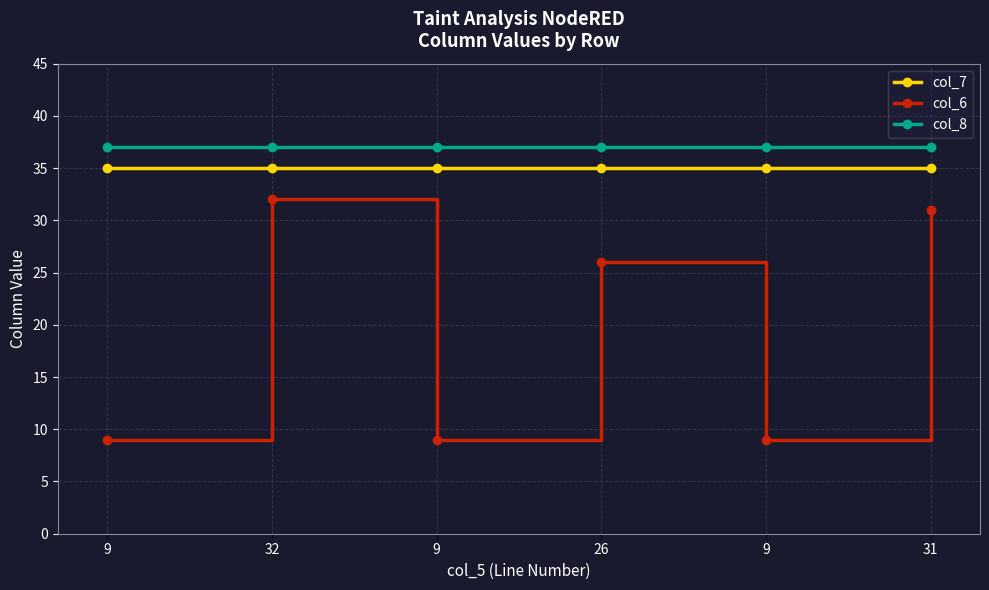

Which has a higher value, 31 or 26?

31